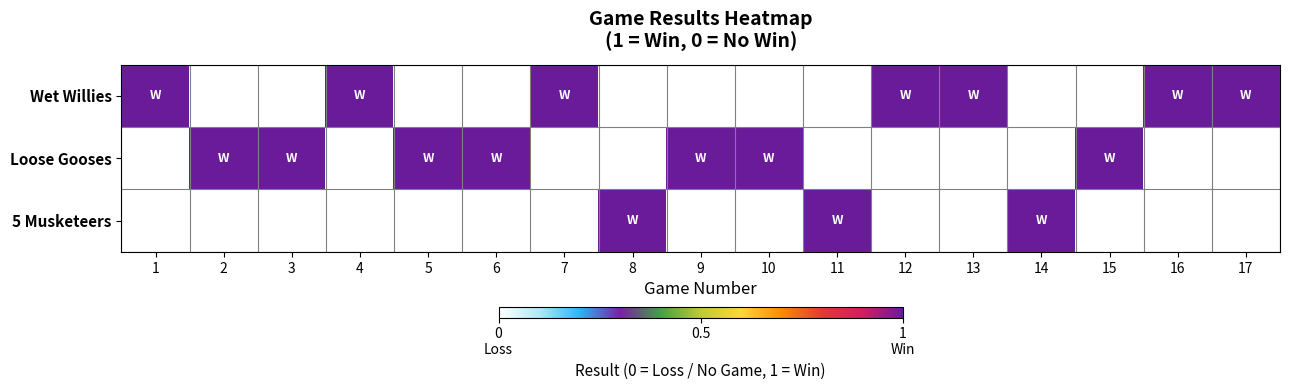

Between 11 and 16, which series saw the biggest shift?

Wet Willies